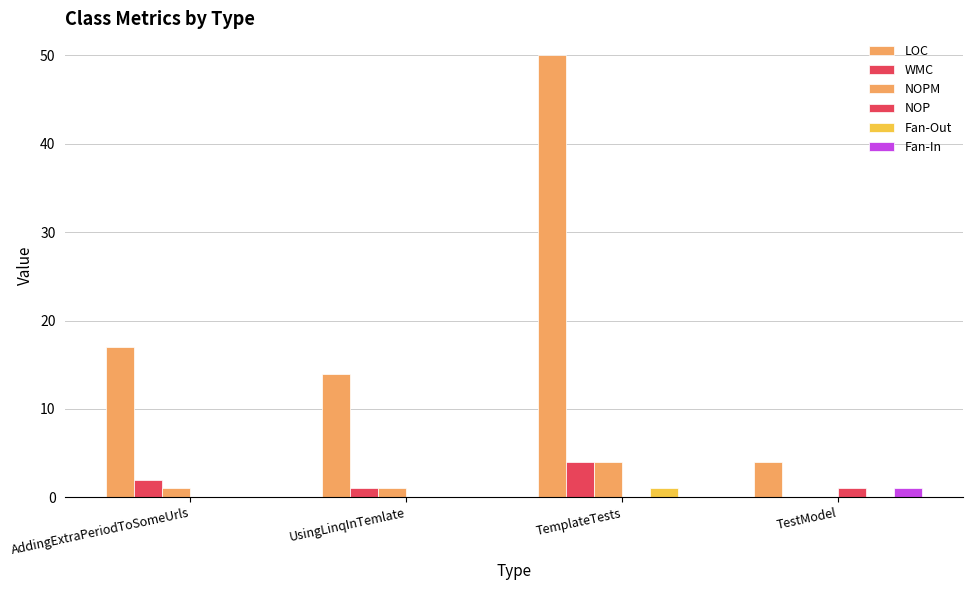

What position from the right is UsingLinqInTemlate?

3